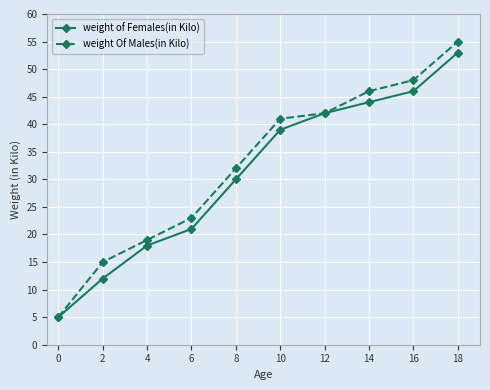

Where is weight of Females(in Kilo) nearest to the value 29?

8